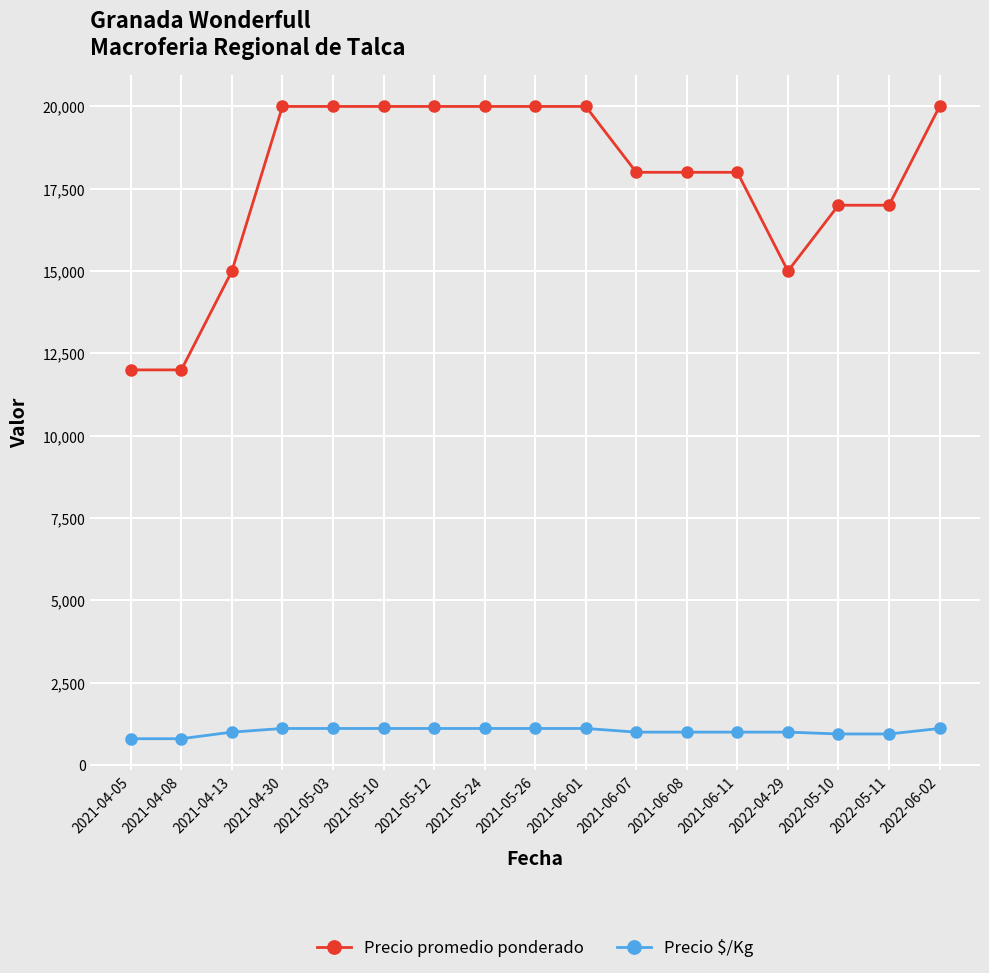

At 2021-04-08, list the series in order from largest to smallest.

Precio promedio ponderado, Precio $/Kg